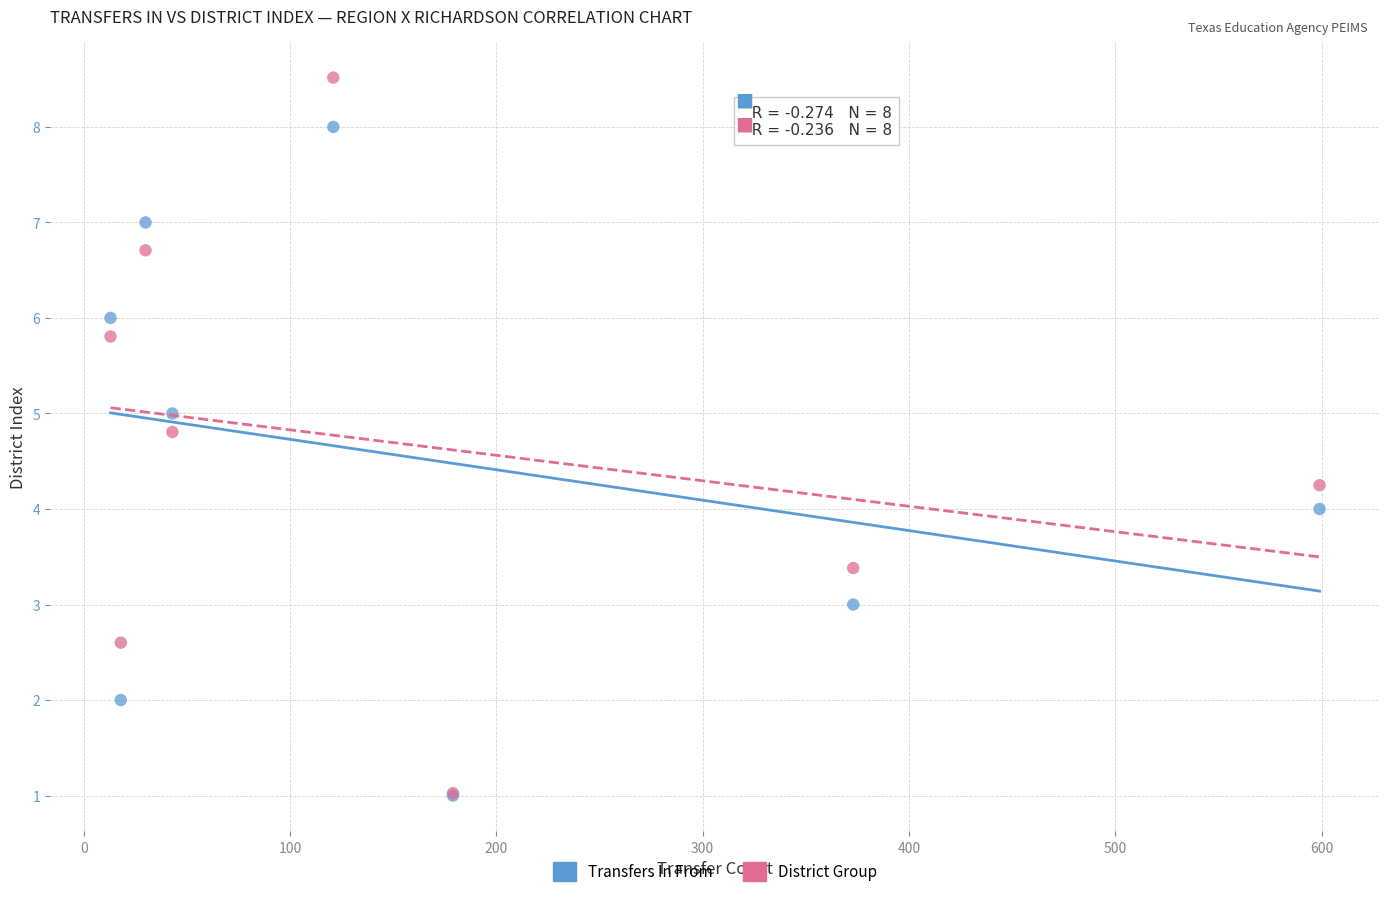

What are all the series names shown in the legend?

Transfers In From, District Group